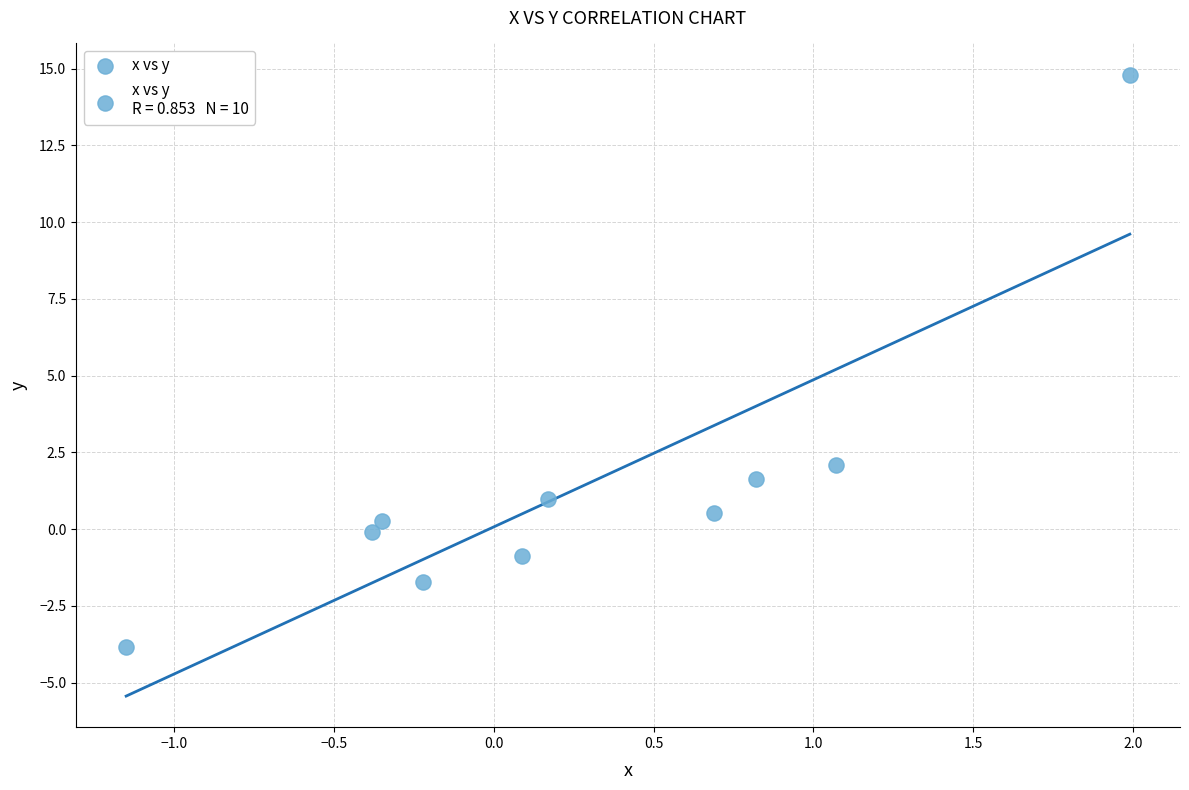

What is the range of X values (max minus min)?

3.1